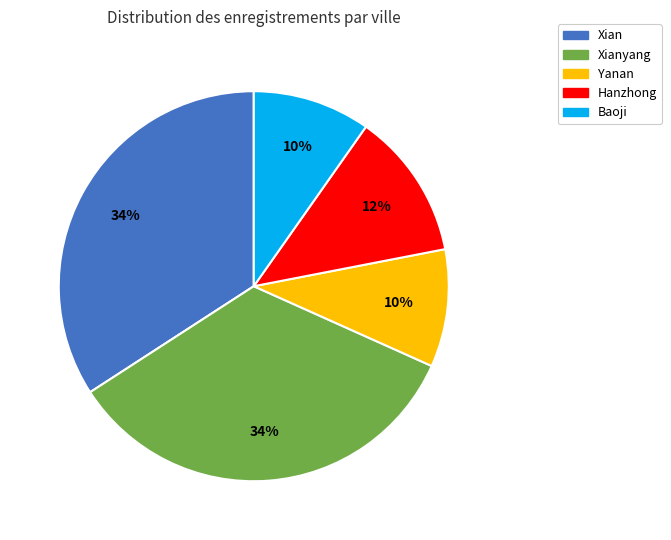

To the nearest percent, what is the average slice percentage?

20%